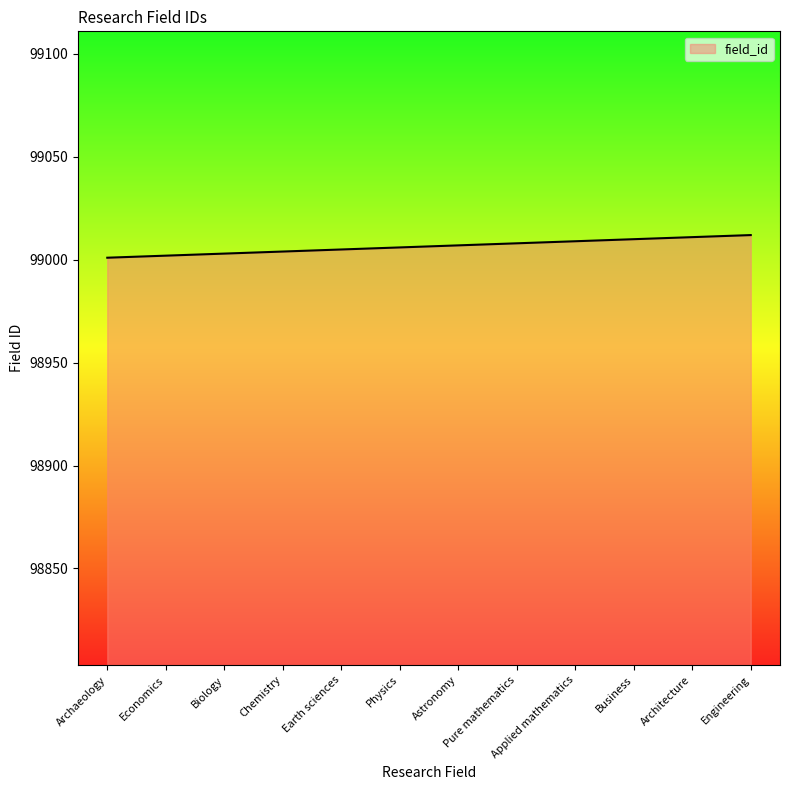

What is the change in value from Astronomy to Business?

+3